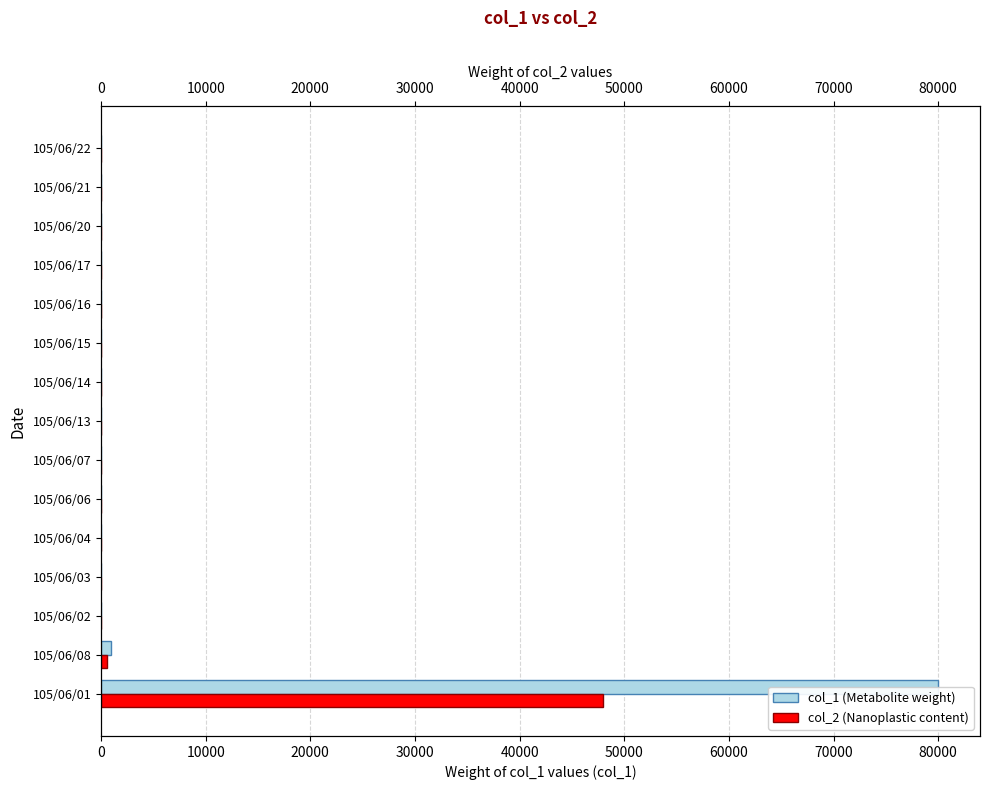

What is the sum of the col_1 (Metabolite weight) values at 0 and 14?

80000